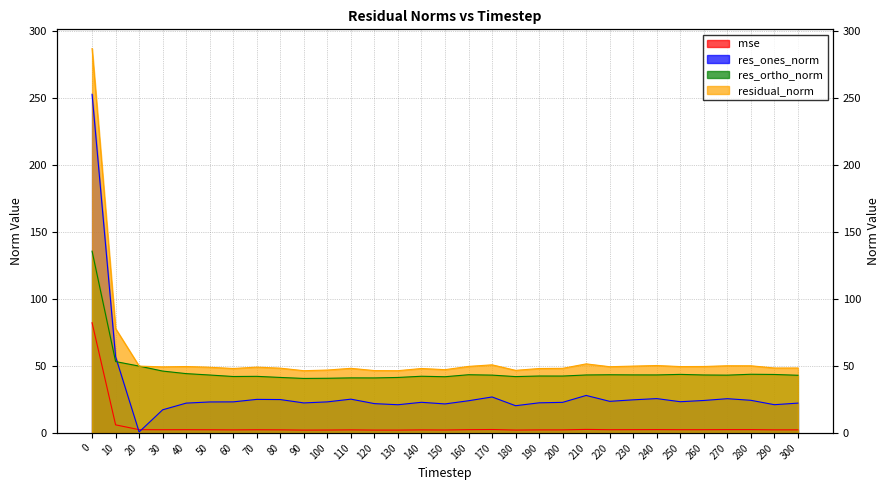

Is the value of residual_norm at 260 greater than the value of res_ortho_norm at 200?

Yes